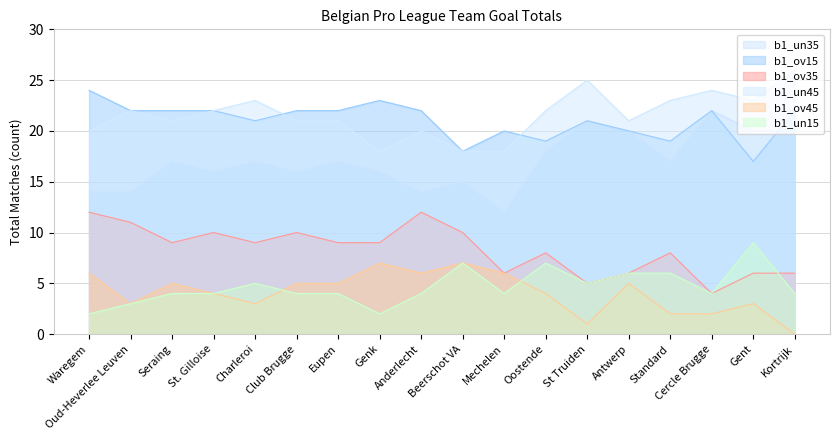

What is the sum of the b1_ov15 values at Mechelen and Beerschot VA?

38